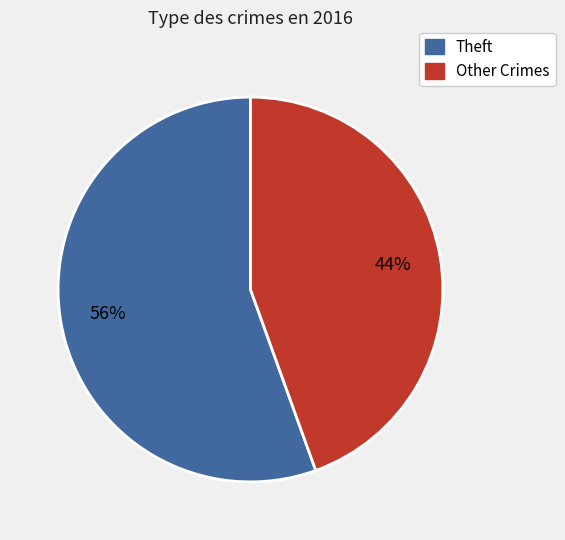

Does any single category account for the majority?

Yes